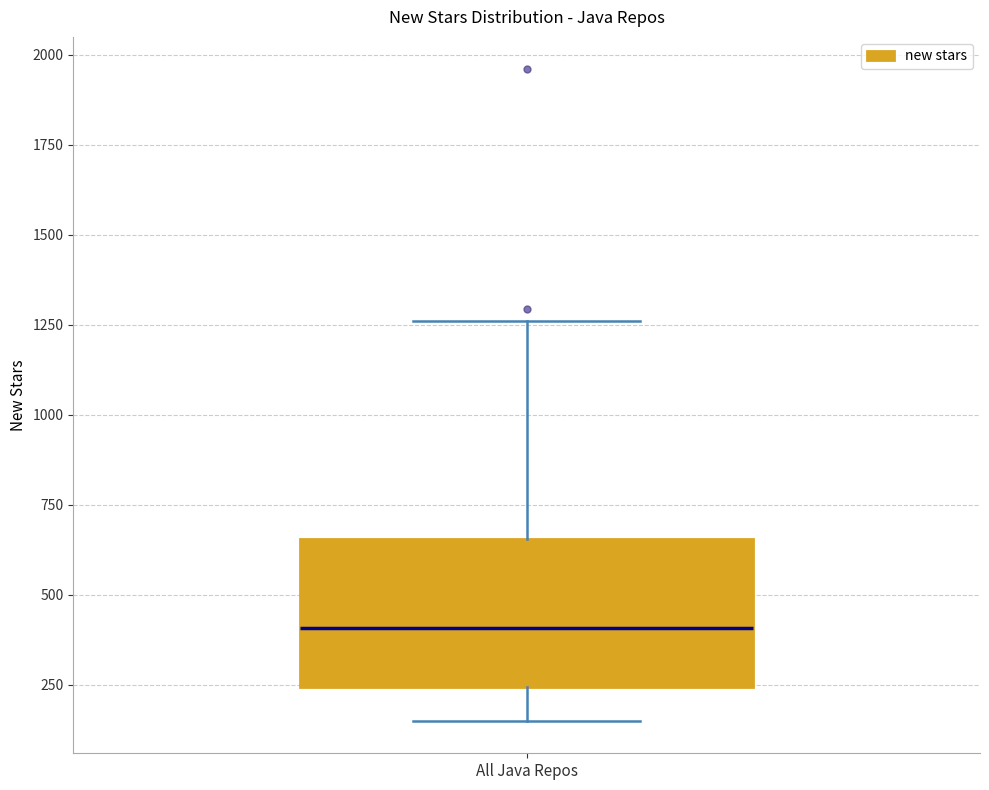

Read this box plot against the y-axis: the position of the median line, the range covered by the box, and the ends of both whiskers. The values are not printed on the chart, so give them approximately, as read against the axis.

median 400, box 250 to 650, whiskers 150 to 1250